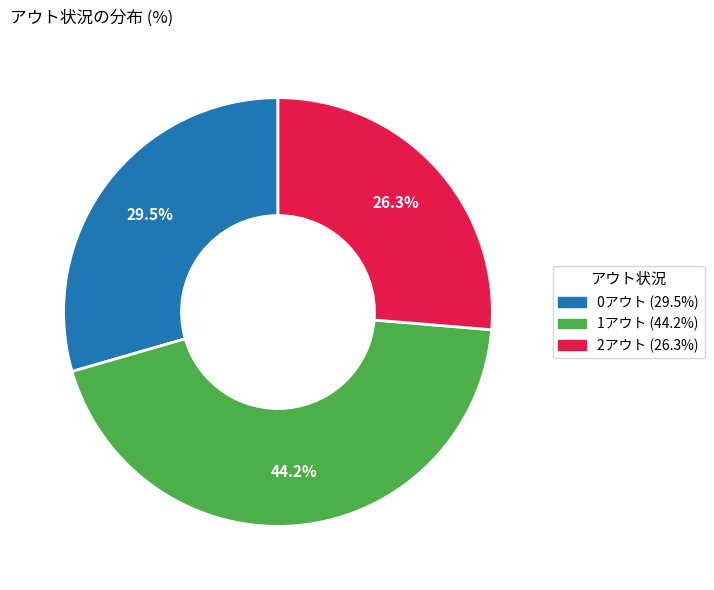

Rank the categories by value from lowest to highest.

2アウト, 0アウト, 1アウト